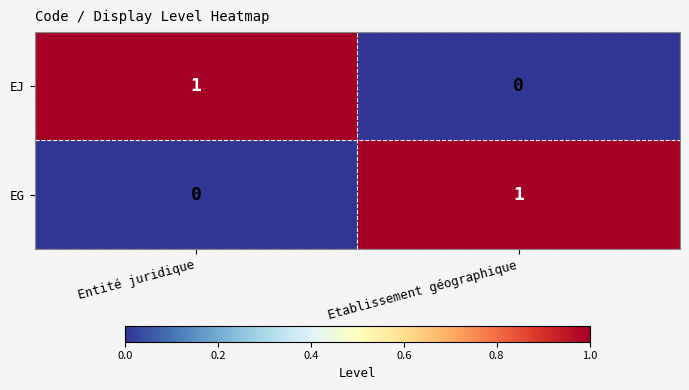

Rank the categories by EJ value from highest to lowest.

Entité juridique, Etablissement géographique